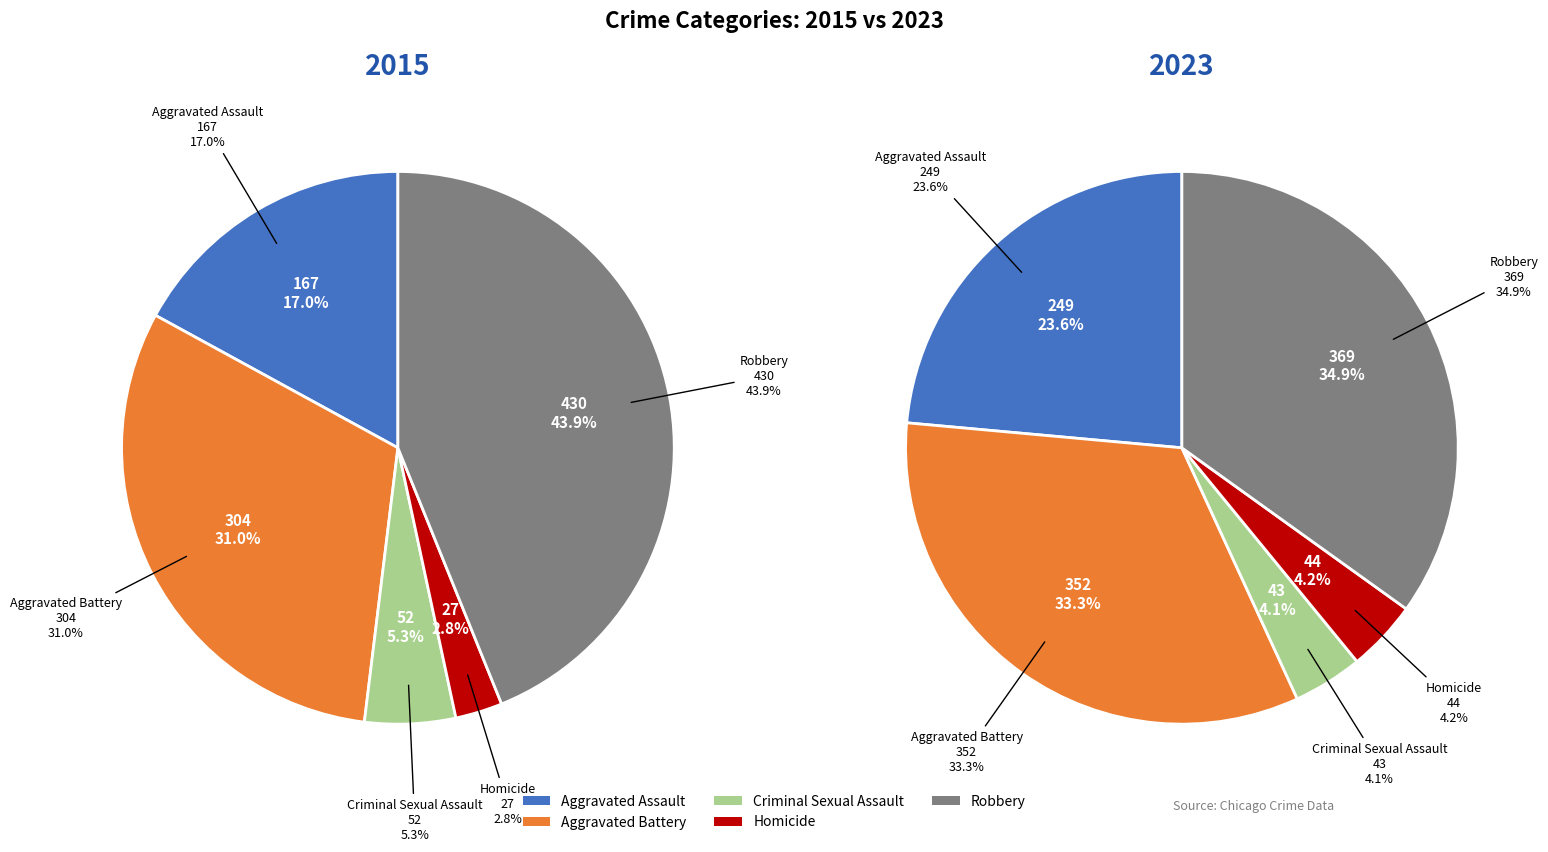

How many slices are in this pie chart?

5